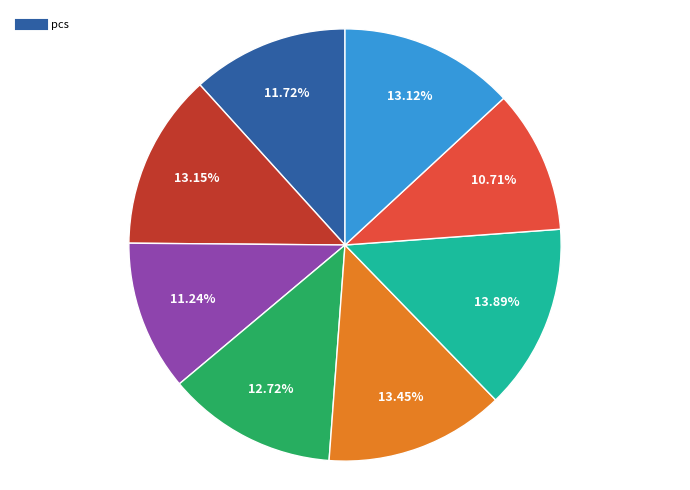

Is there a majority slice in this chart?

No